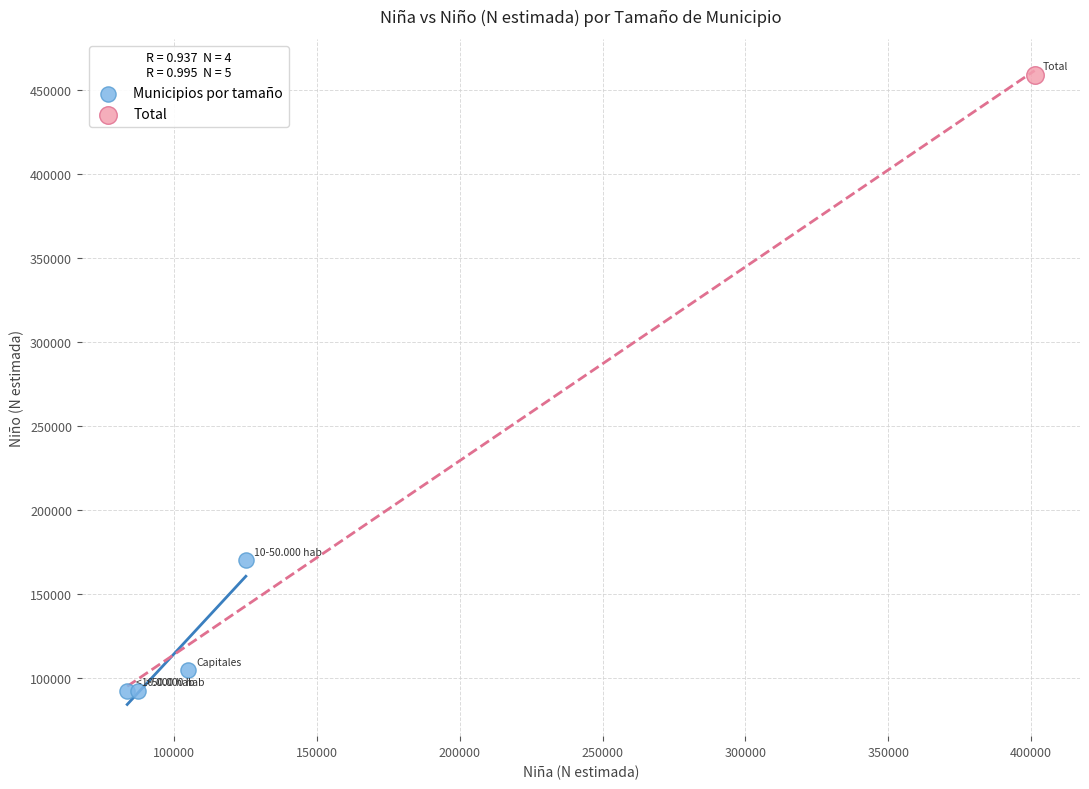

What are all the series names shown in the legend?

Municipios por tamaño, Total